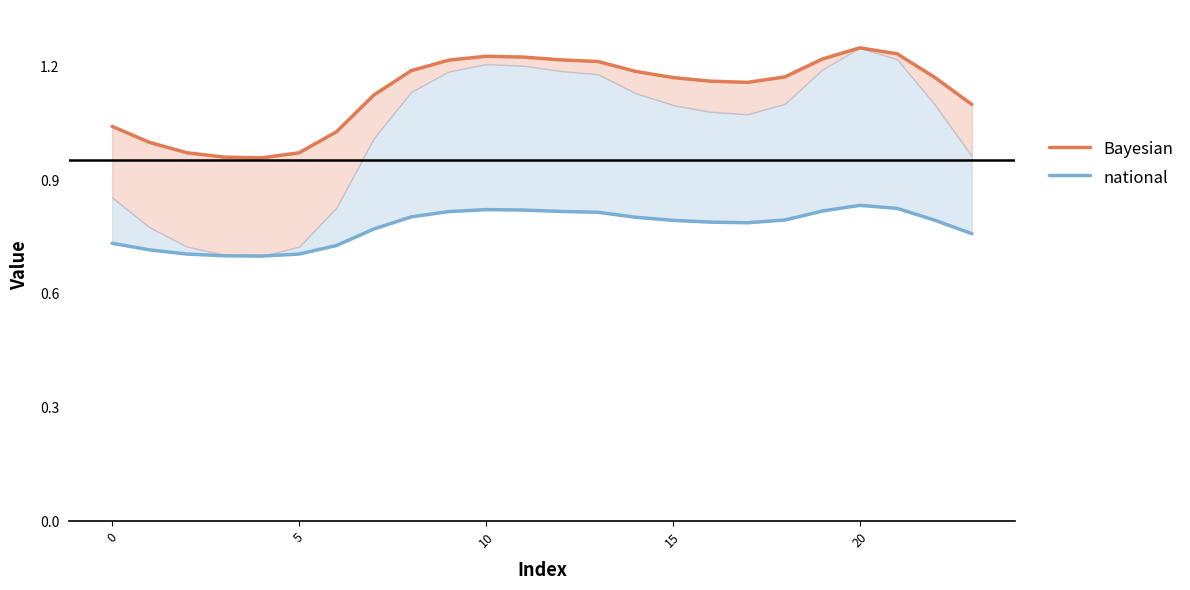

How many lines are shown in the chart?

2